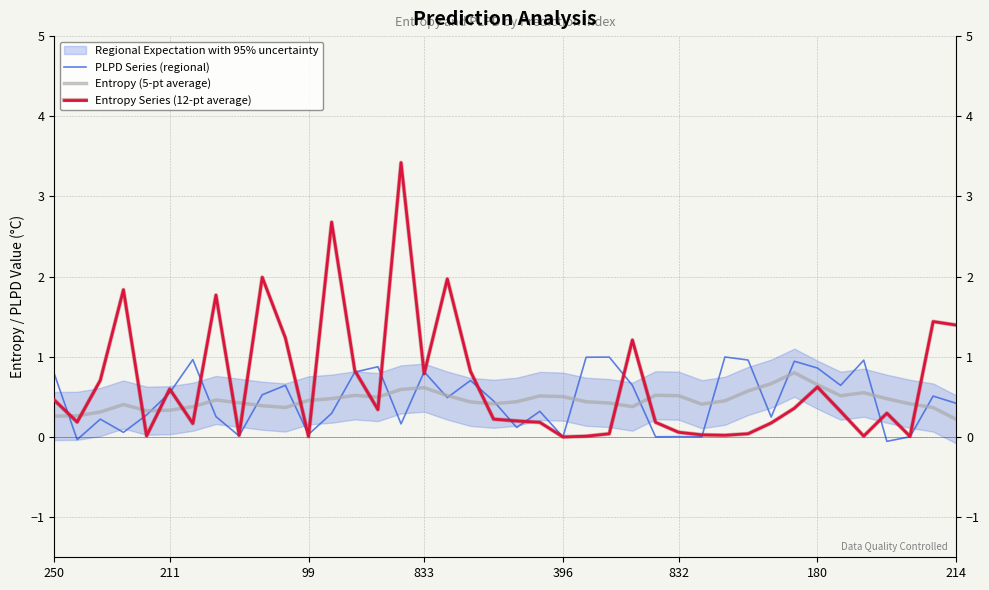

True or false: Entropy Series (12-pt average) has a value of 0.0 at 28.

False